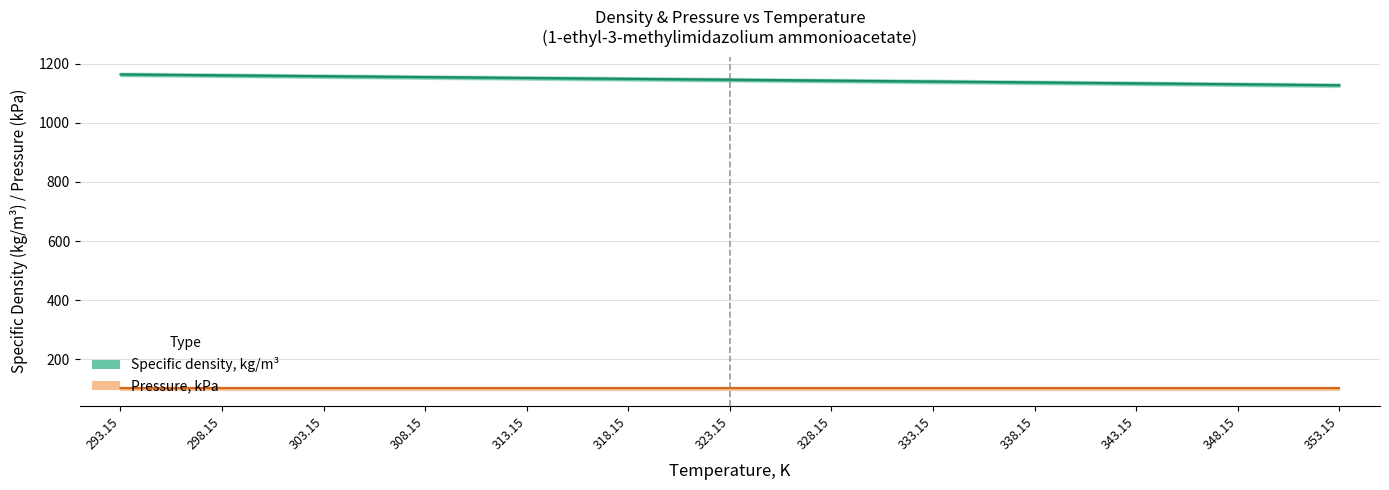

Count the number of values greater than 1146.

6